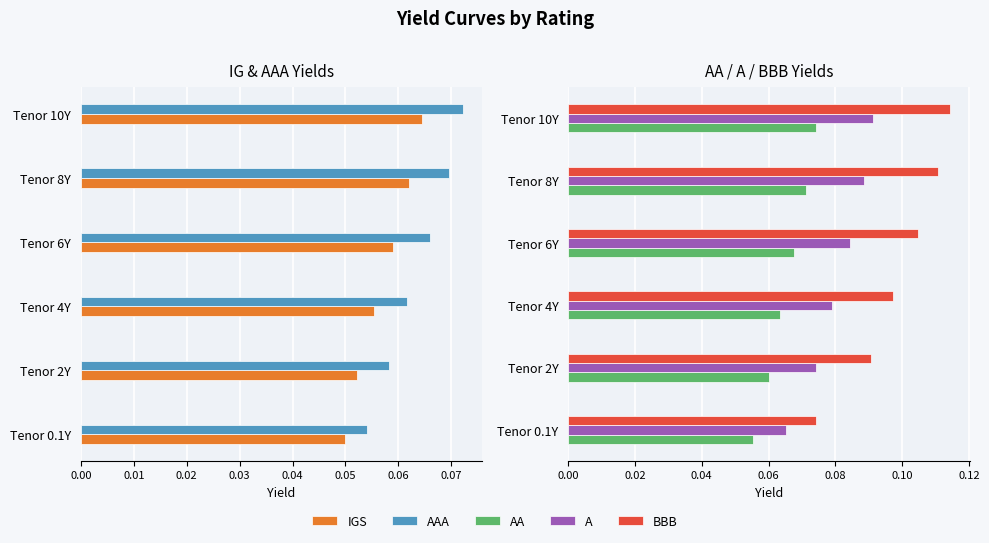

Does the chart contain any negative values?

No